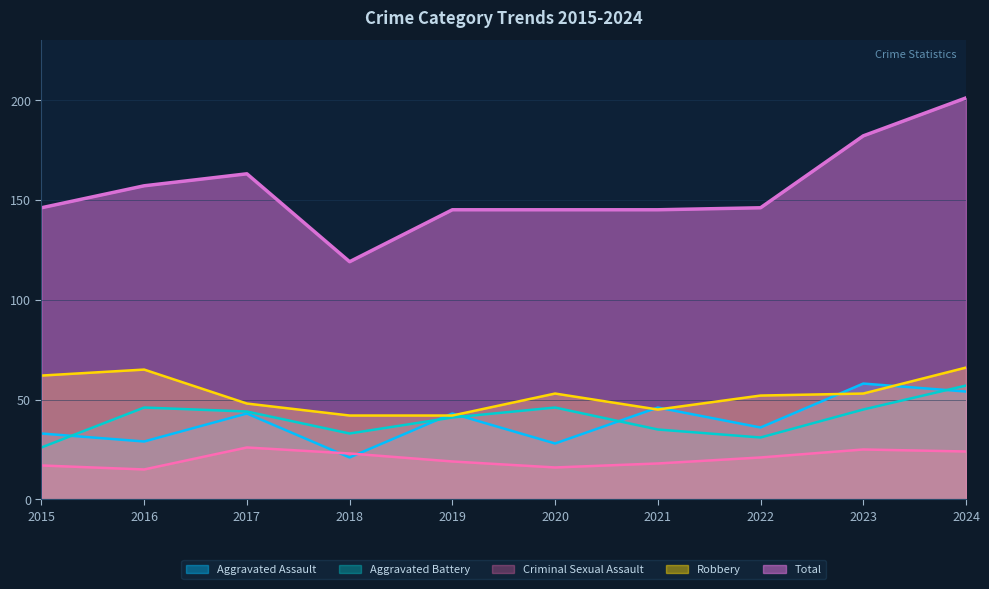

Between 2015 and 2020, which series saw the biggest shift?

Aggravated Battery